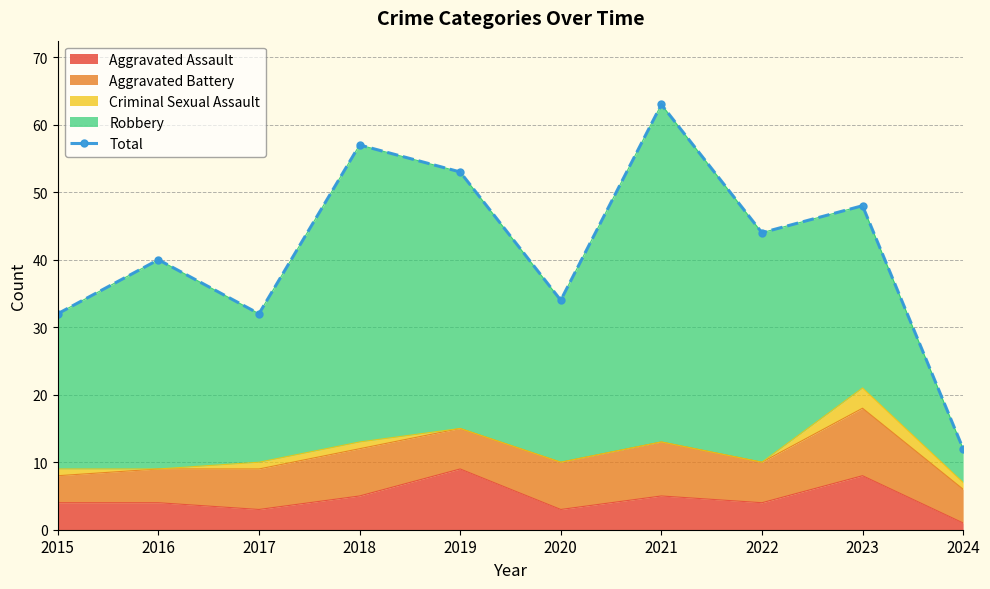

How many points are higher than both their immediate neighbors (excluding endpoints)?

4